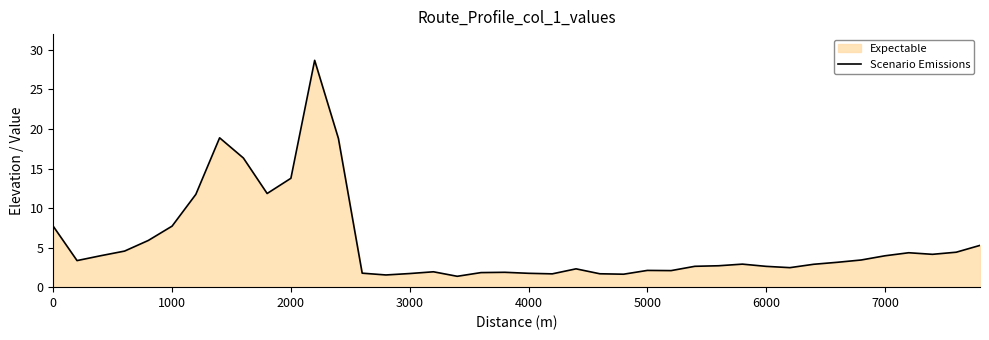

What is the smallest value displayed?

1.4